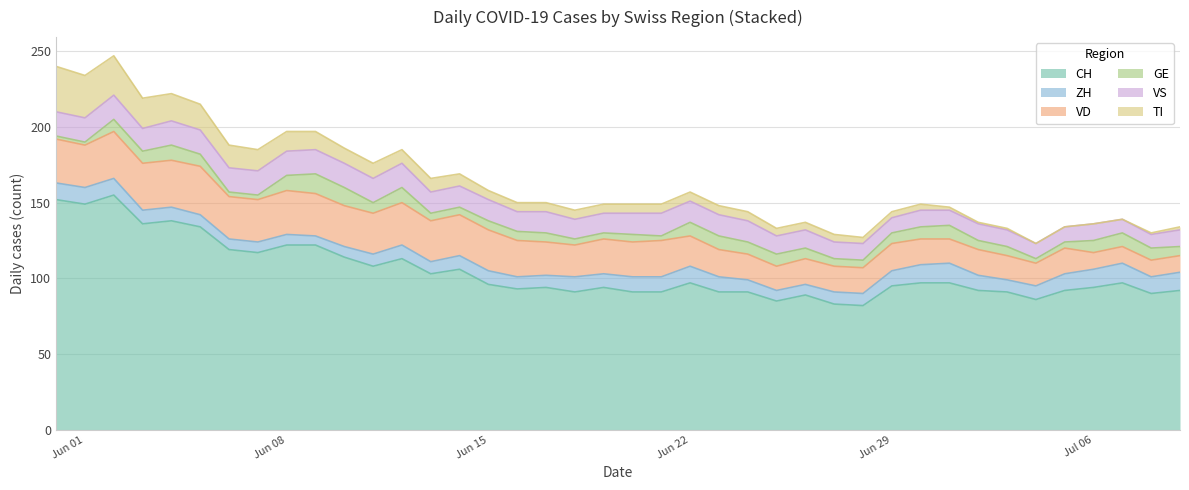

Rank the series at 13 from highest to lowest value.

CH, VD, VS, TI, ZH, GE